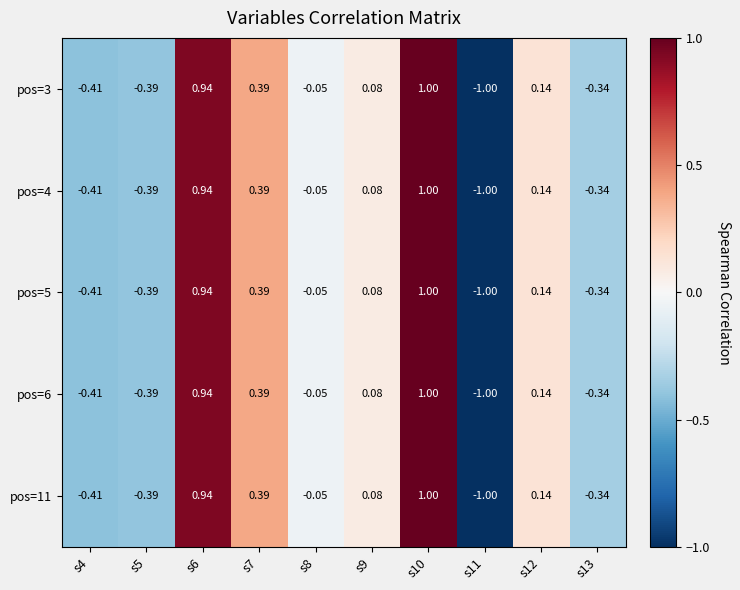

How many series are shown in this chart?

5